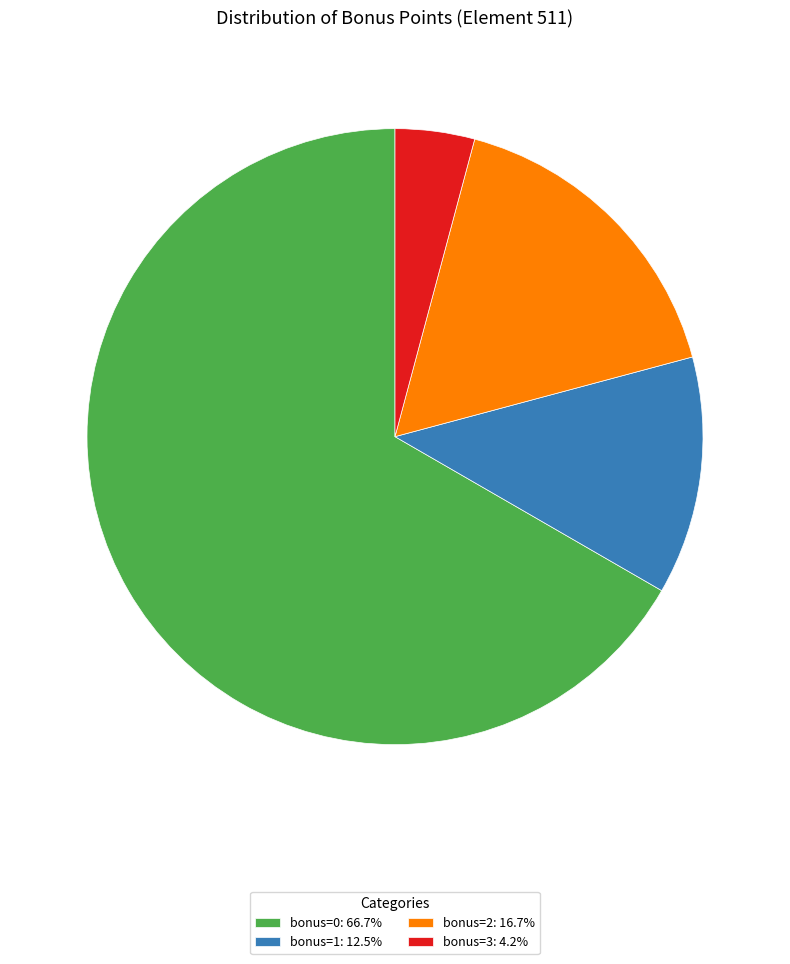

Rank the categories by value from highest to lowest.

bonus=0, bonus=2, bonus=1, bonus=3